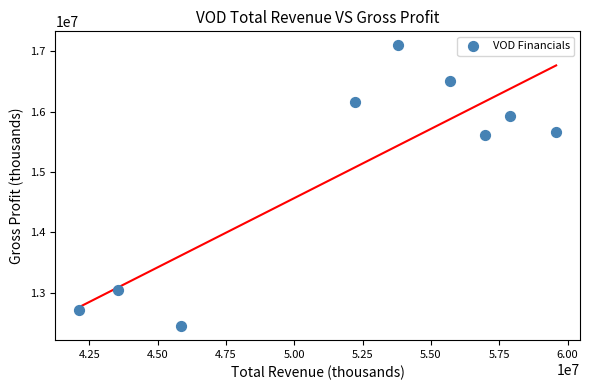

What is the average Y value?

15017533